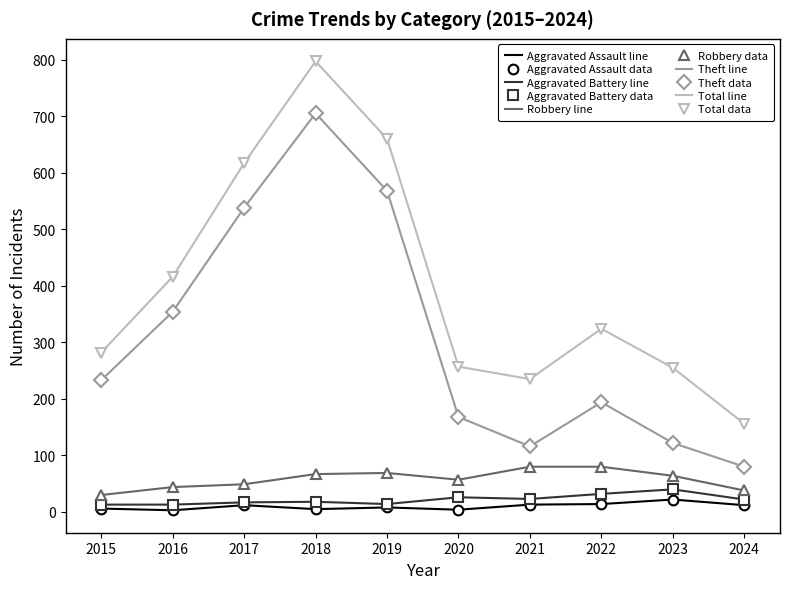

Which has a higher value, 2020 or 2019?

2019